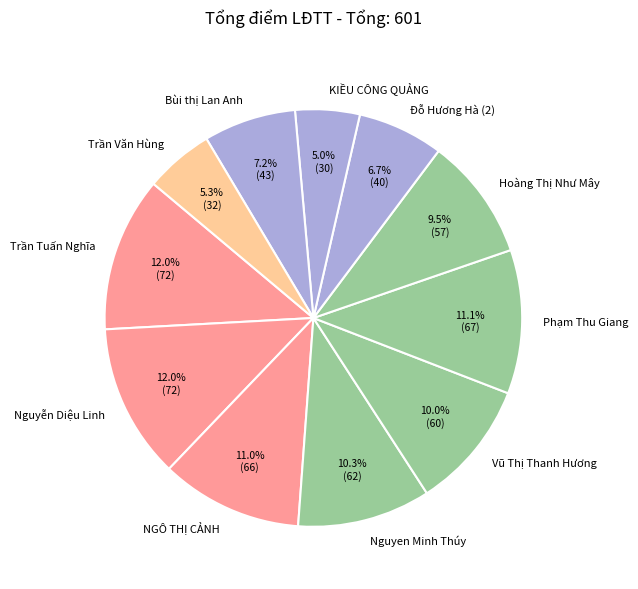

What percentage is the Nguyễn Diệu Linh slice, to the nearest percent?

12%